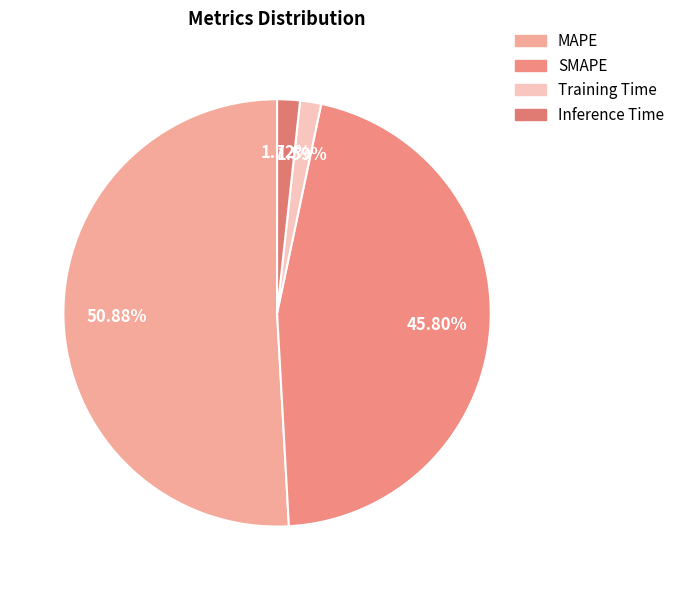

How many slices are in this pie chart?

4